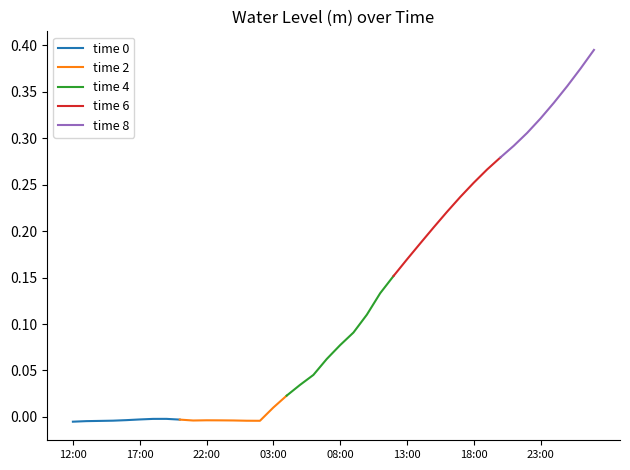

Reading left to right, transcribe all the data shown in this chart.

-0.0	-0.0	-0.0	-0.0	-0.0	-0.0	-0.0	-0.0	-0.0	-0.0	-0.0	-0.0	-0.0	-0.0	-0.0	0.0	0.0	0.0	0.0	0.1	0.1	0.1	0.1	0.1	0.2	0.2	0.2	0.2	0.2	0.2	0.3	0.3	0.3	0.3	0.3	0.3	0.3	0.4	0.4	0.4